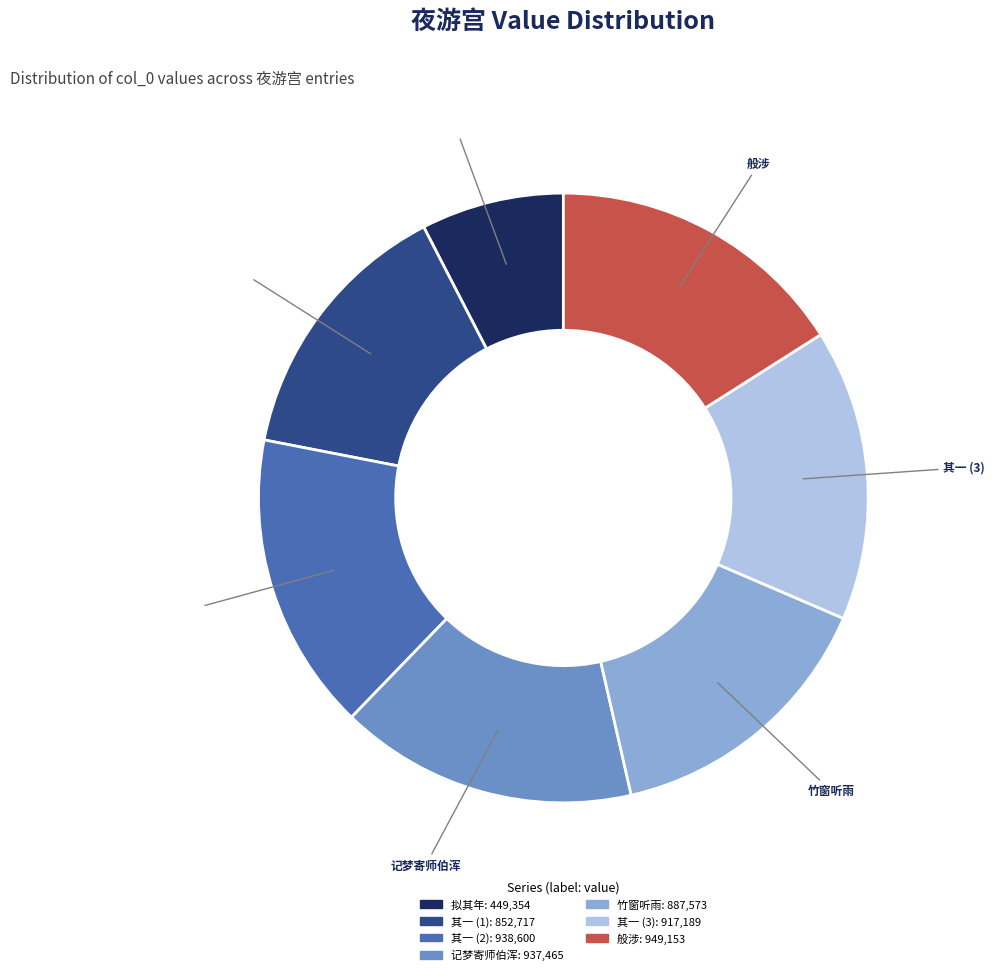

Does any single category account for the majority?

No